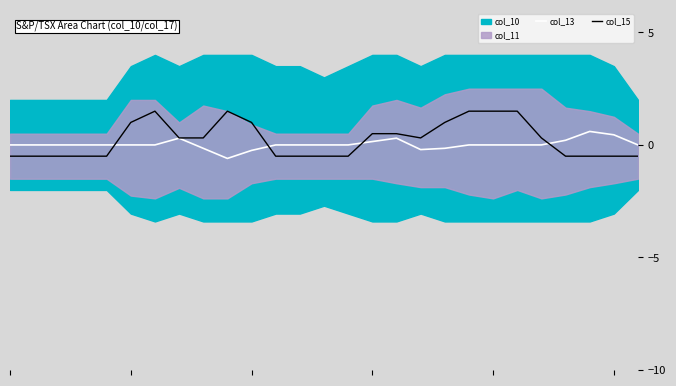

Is the value of col_13 at 10 greater than the value of col_15 at 17?

No